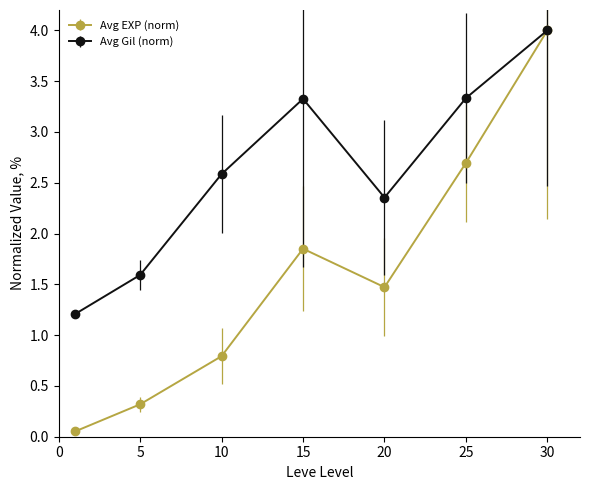

Which series has the largest range (max minus min)?

Avg EXP (norm)